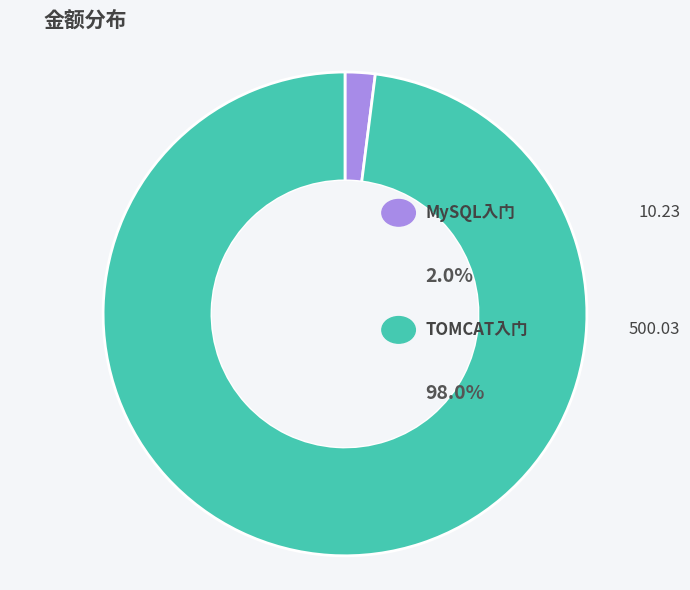

Rank the categories by value from highest to lowest.

TOMCAT入门, MySQL入门